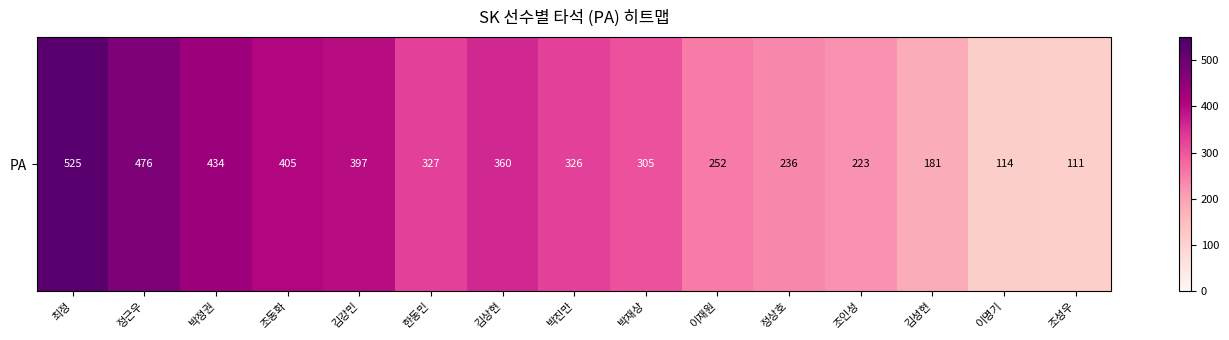

Read the value at 정근우, to the nearest 5.

475